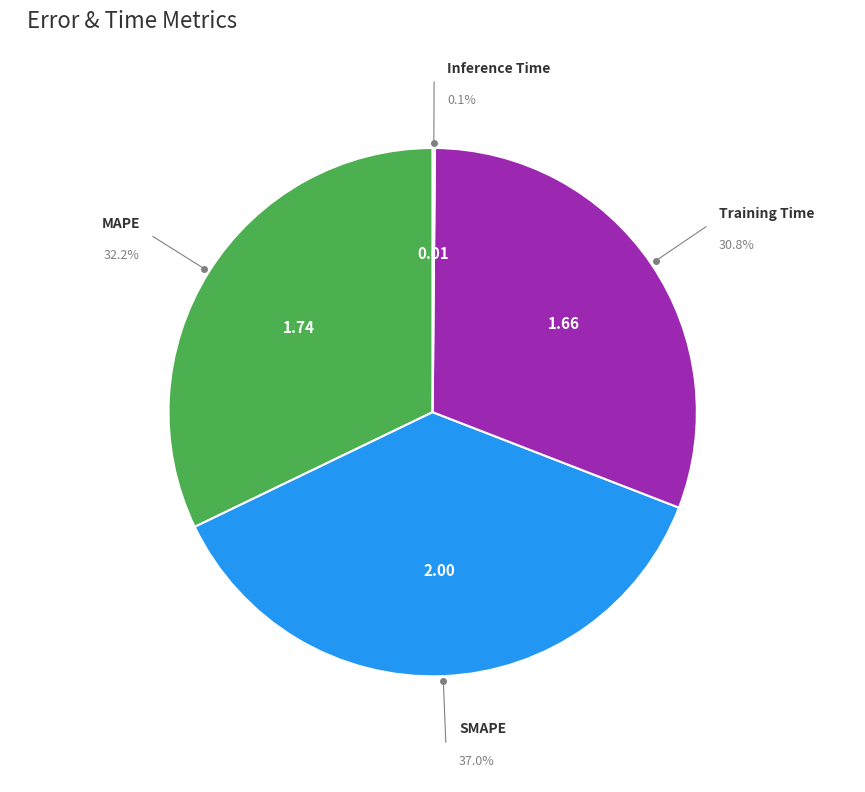

Does MAPE represent more than half of the total?

No